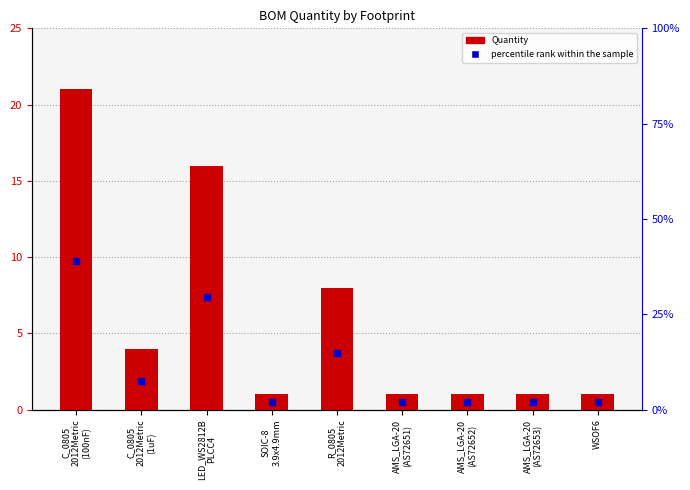

At how many categories does at least one series exceed 28?

2